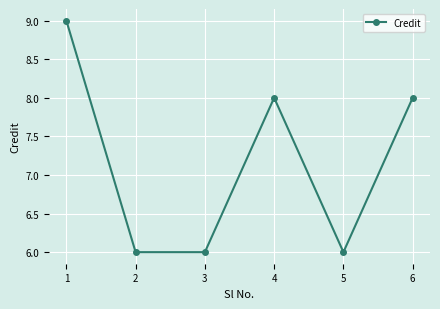

The value at 4 is 8. True or false?

True